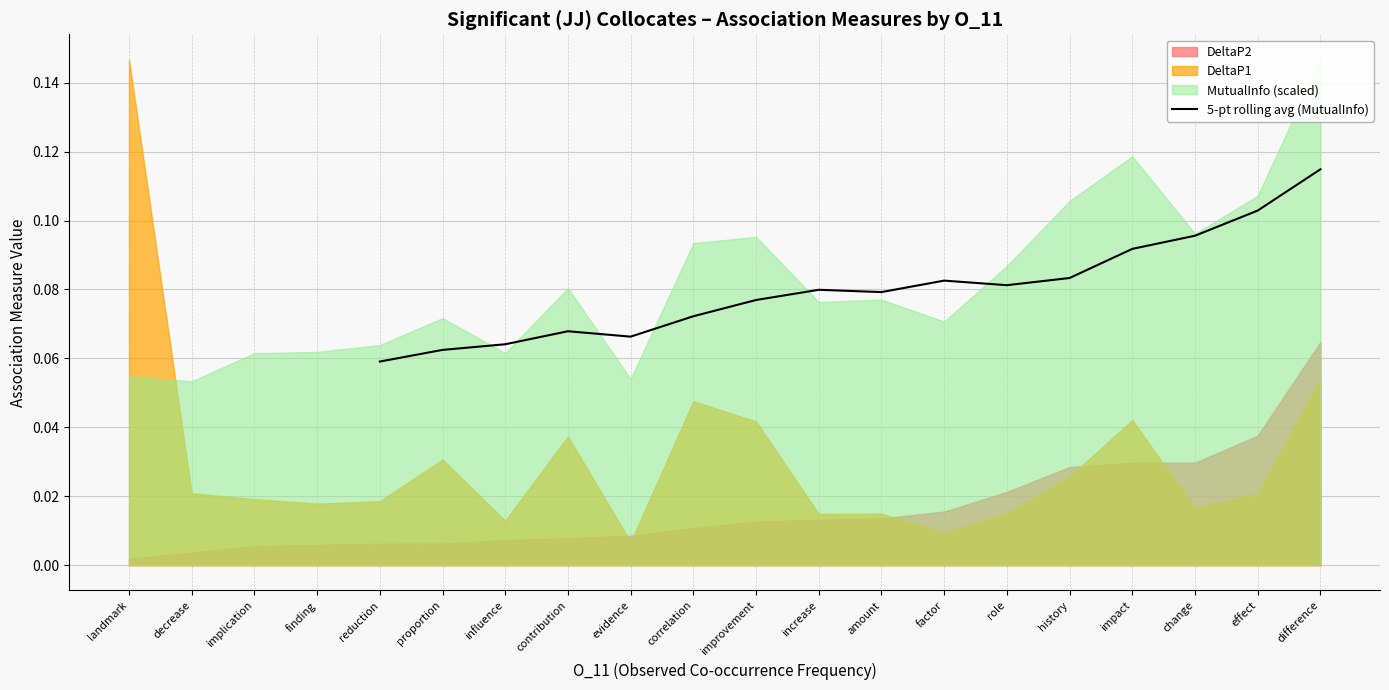

How many interior local peaks (higher than both neighbors) does the data have?

3